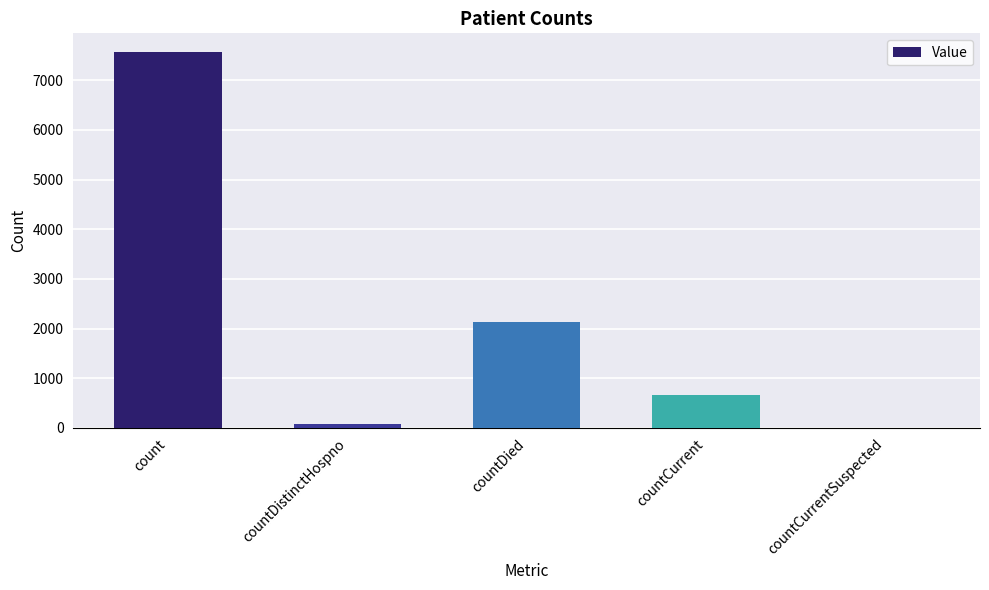

What is the sum of all values?

10422